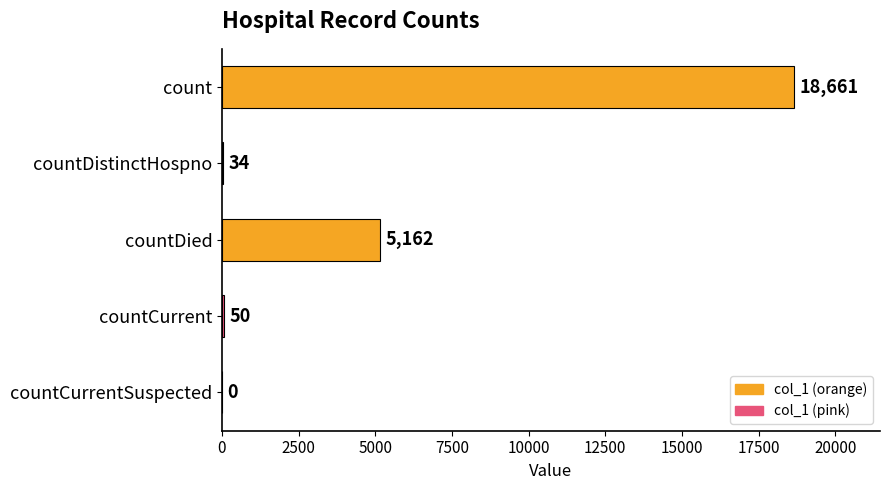

What is the ratio of the value at countCurrent to the value at countDistinctHospno?

1.5